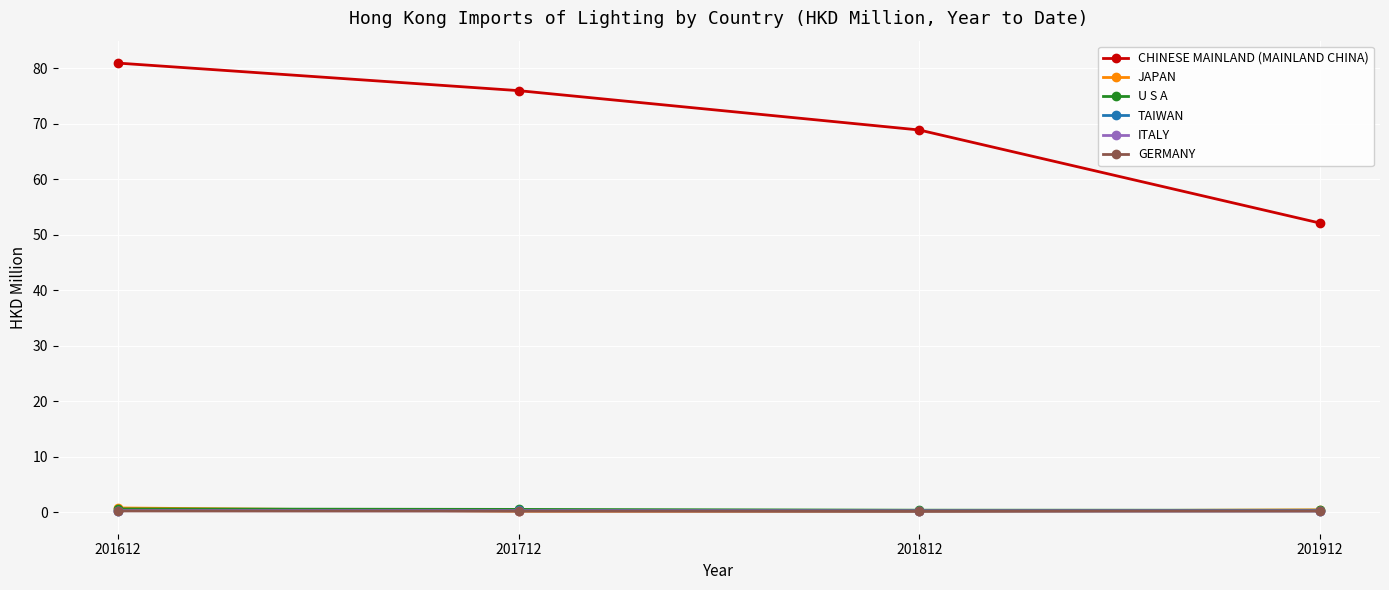

Is this an area chart (filled region under the line)?

No